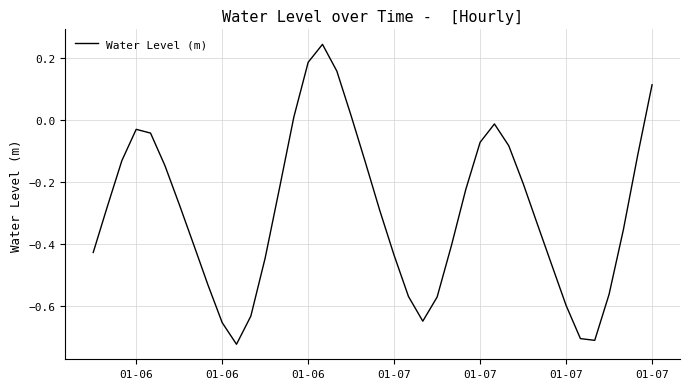

What is the difference between the maximum and minimum values?

1.0